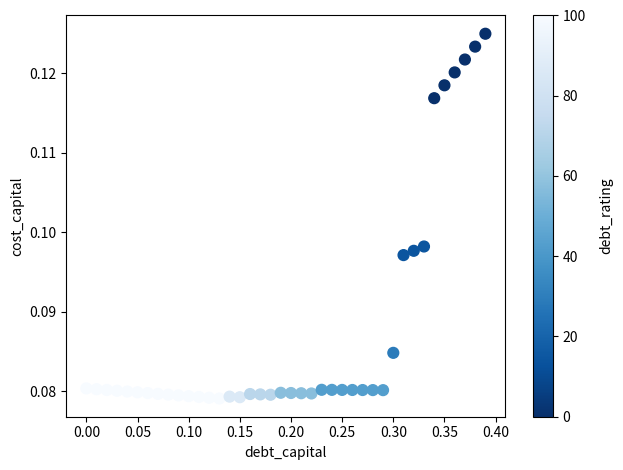

What is the range of X values (max minus min)?

0.4